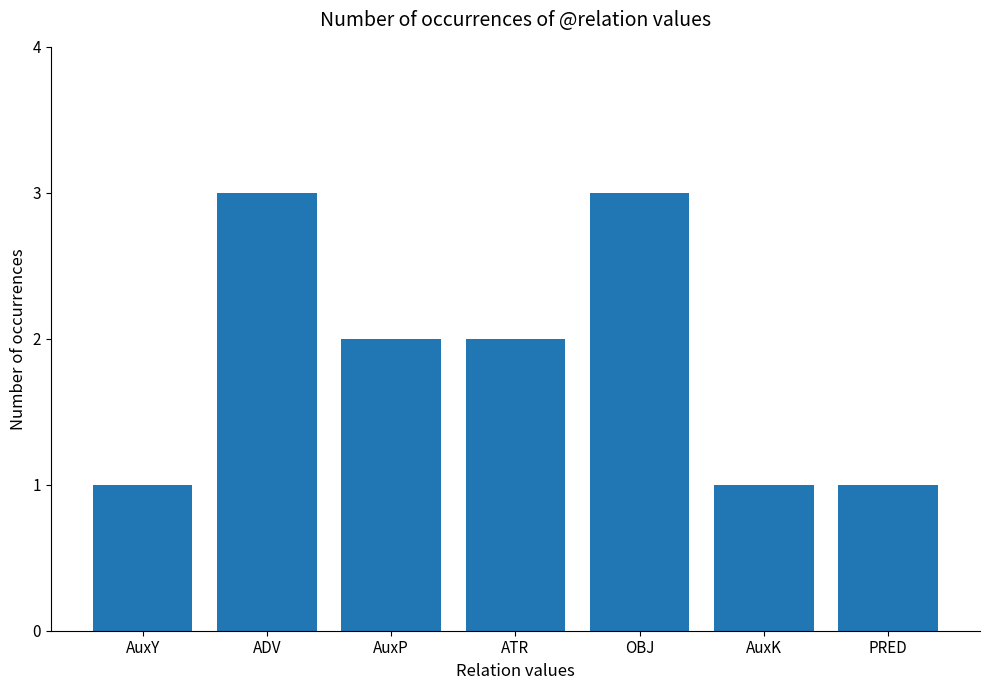

What is the sum of the values at ADV and AuxP?

5